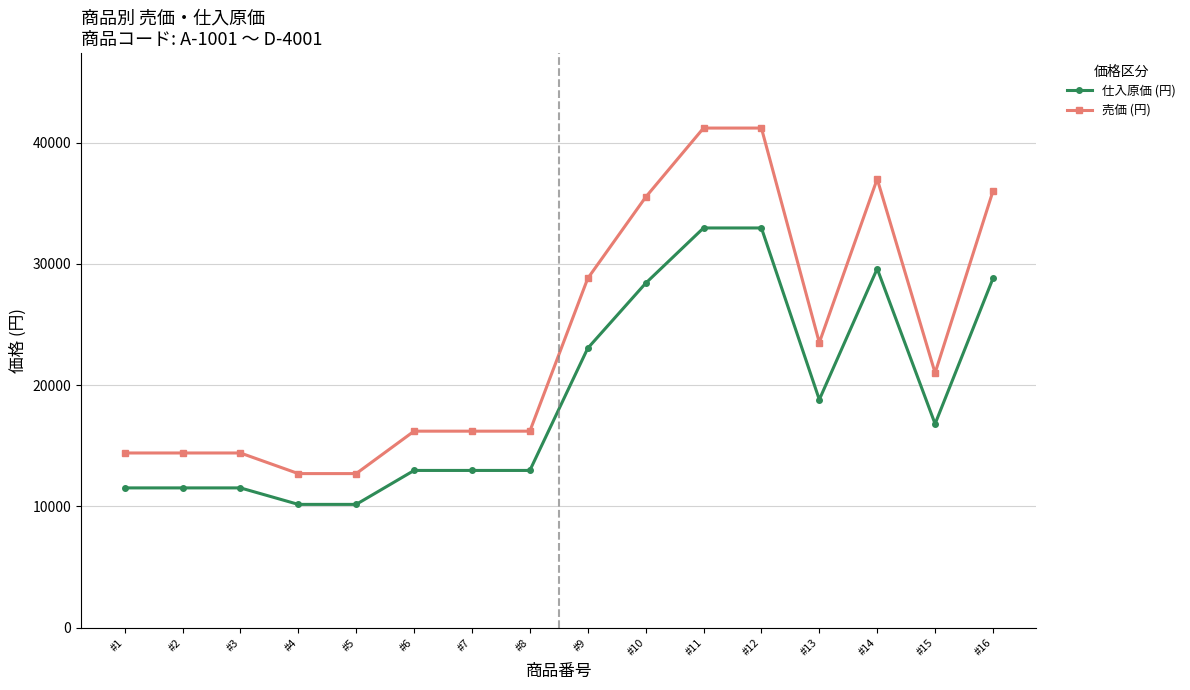

Read the 仕入原価 (円) value at #11, to the nearest 100.

33000